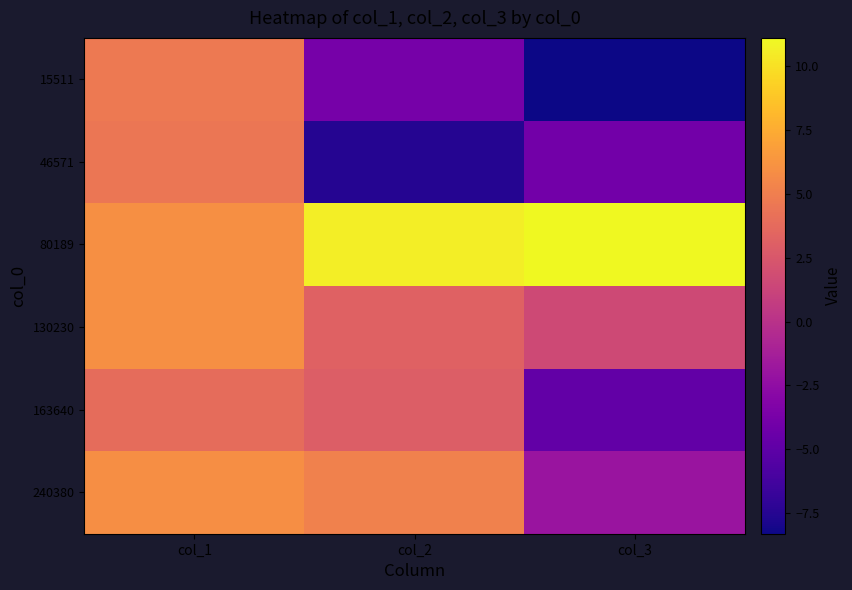

What is the difference between the highest and lowest values at col_1?

2.1